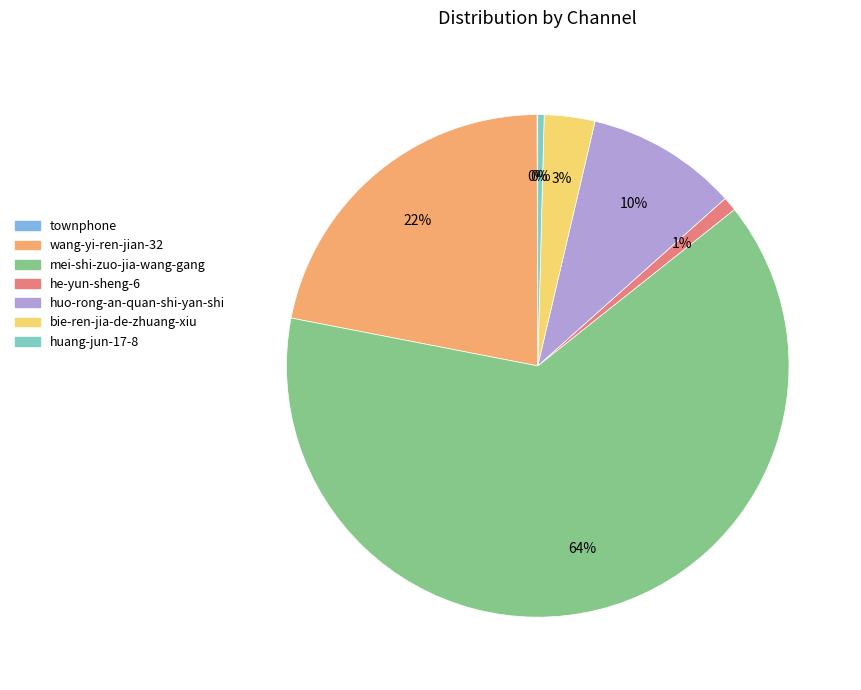

To the nearest percent, what is the difference between the largest and smallest slice percentages?

64%